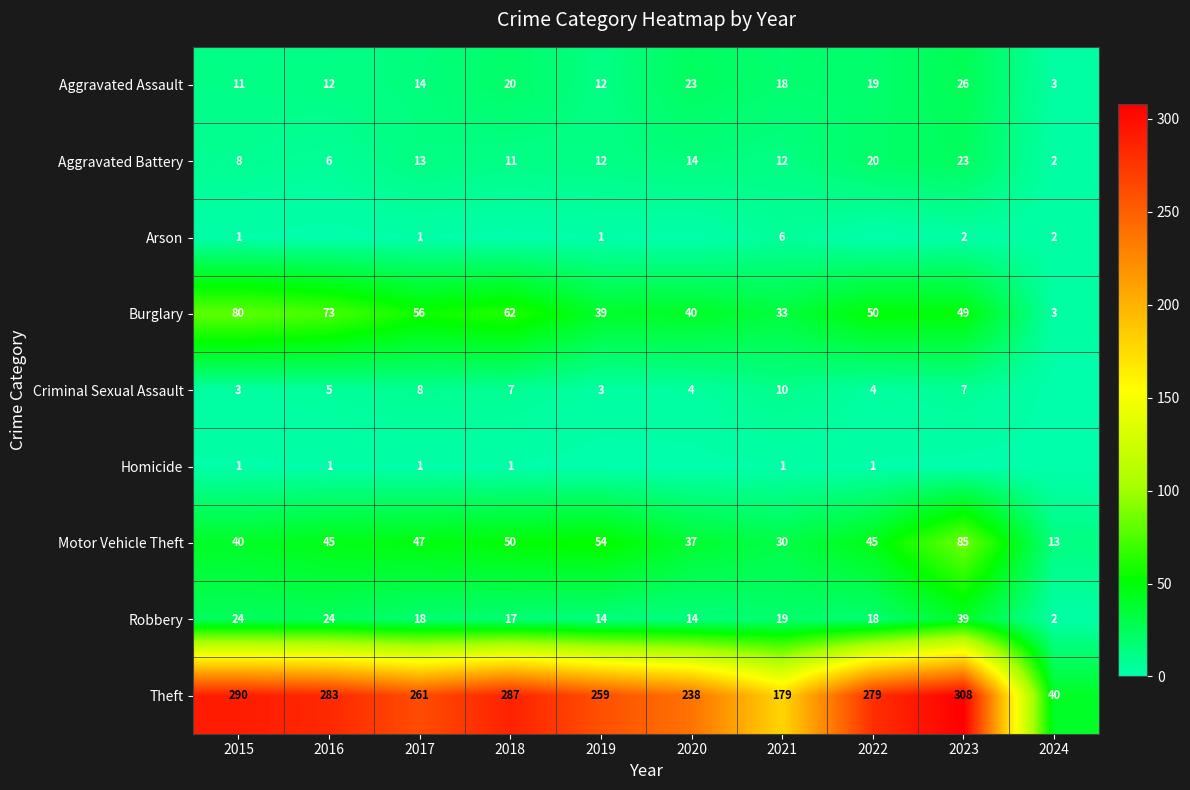

The value of Motor Vehicle Theft at 2019 is 37. True or false?

False